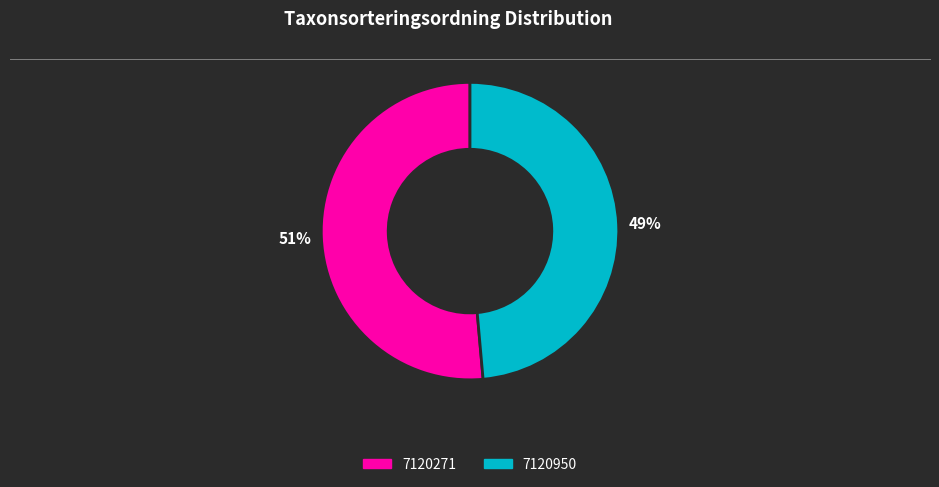

Is the sum of 7120271 and 7120950 greater than half?

Yes